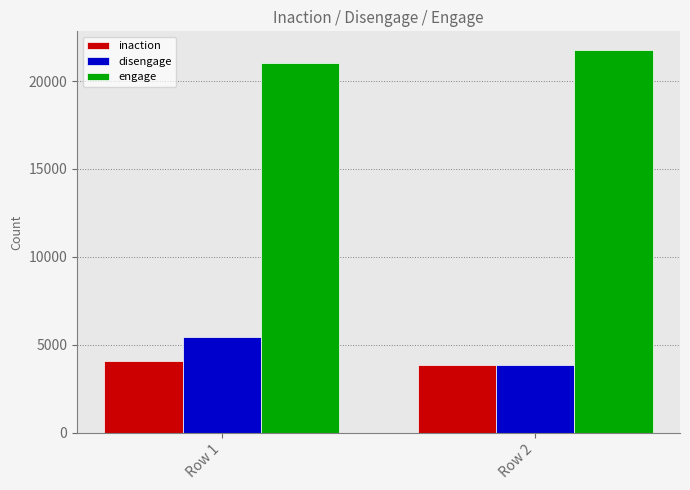

List the labels in order of inaction value, largest first.

Row 1, Row 2